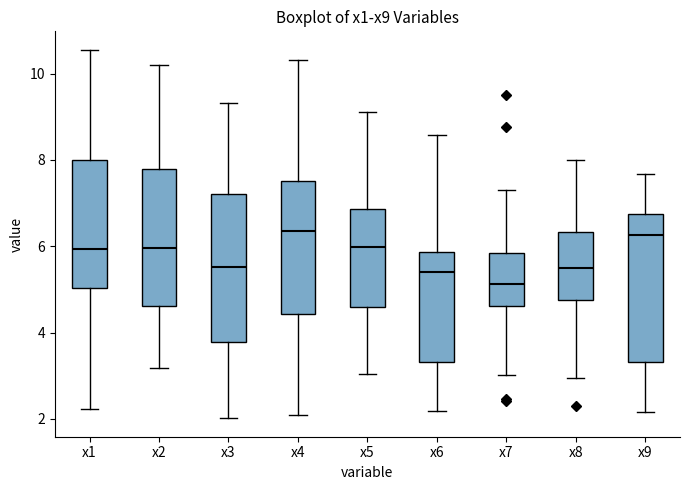

Which box's median line is the lowest?

x7